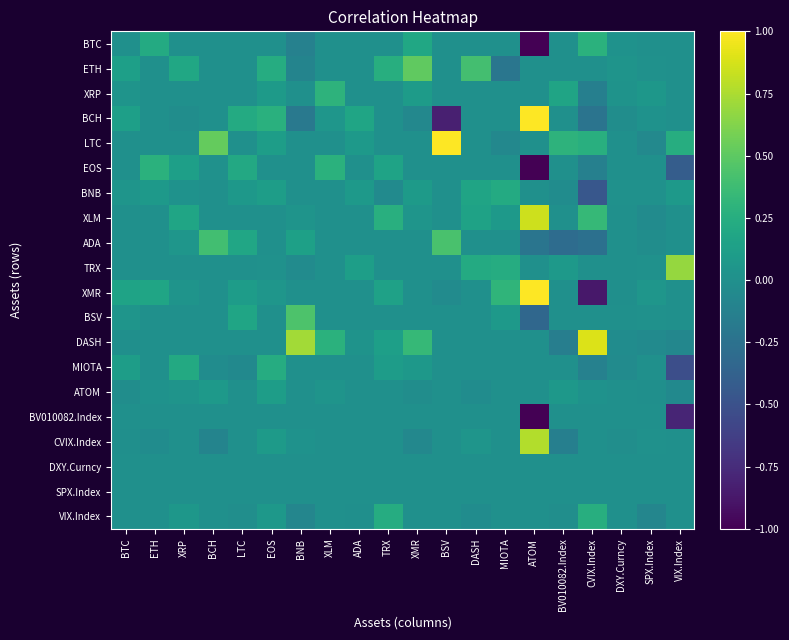

At BTC, list the series in order from largest to smallest.

XMR, BCH, ETH, MIOTA, BNB, BSV, XRP, BTC, LTC, EOS, XLM, ADA, TRX, BV010082.Index, DXY.Curncy, SPX.Index, VIX.Index, DASH, CVIX.Index, ATOM